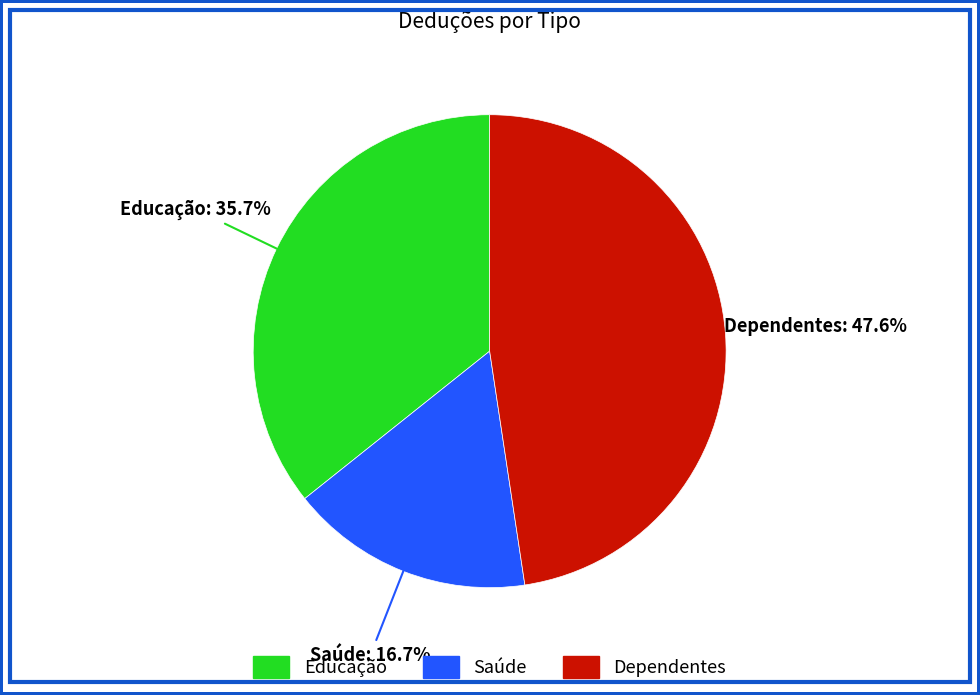

To the nearest percent, what is the difference between the Dependentes and Saúde slice percentages?

31%